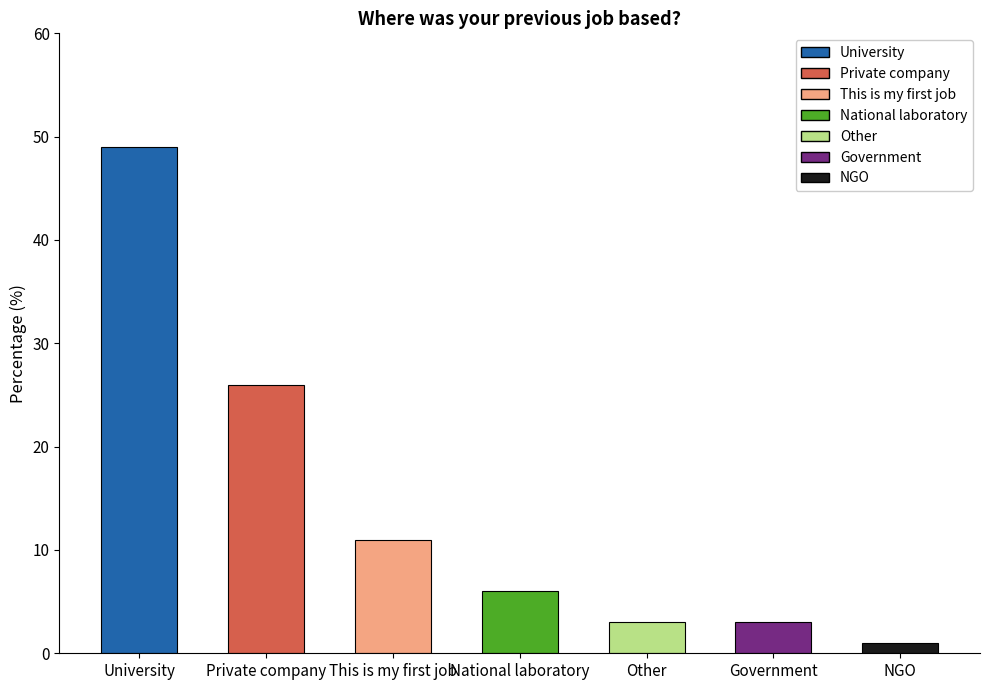

What is the average value?

14